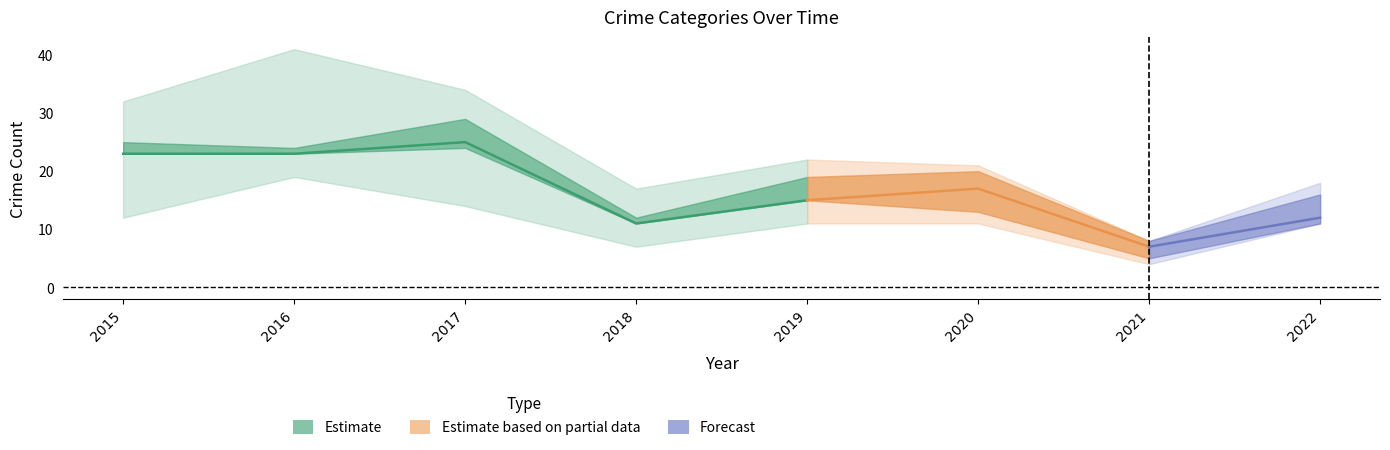

At how many categories does at least one series exceed 5?

8